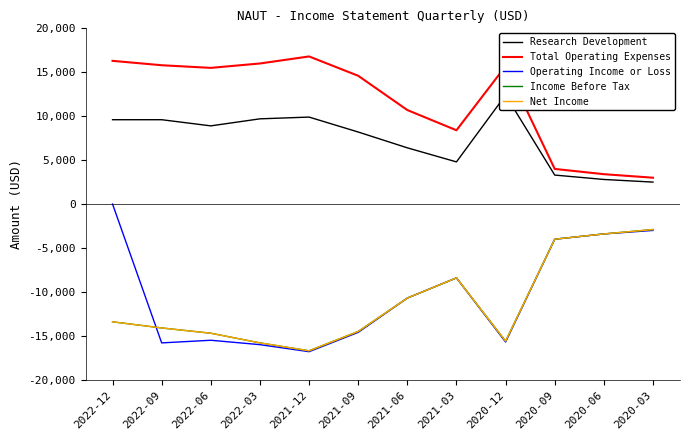

Which series has the widest spread of values?

Operating Income or Loss